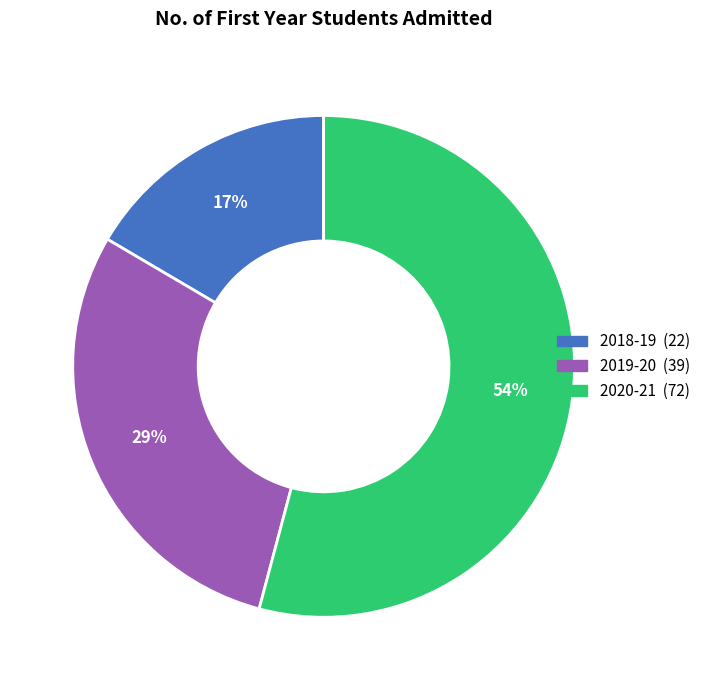

Approximately how many times larger is the value at 2019-20 compared to 2020-21?

0.5